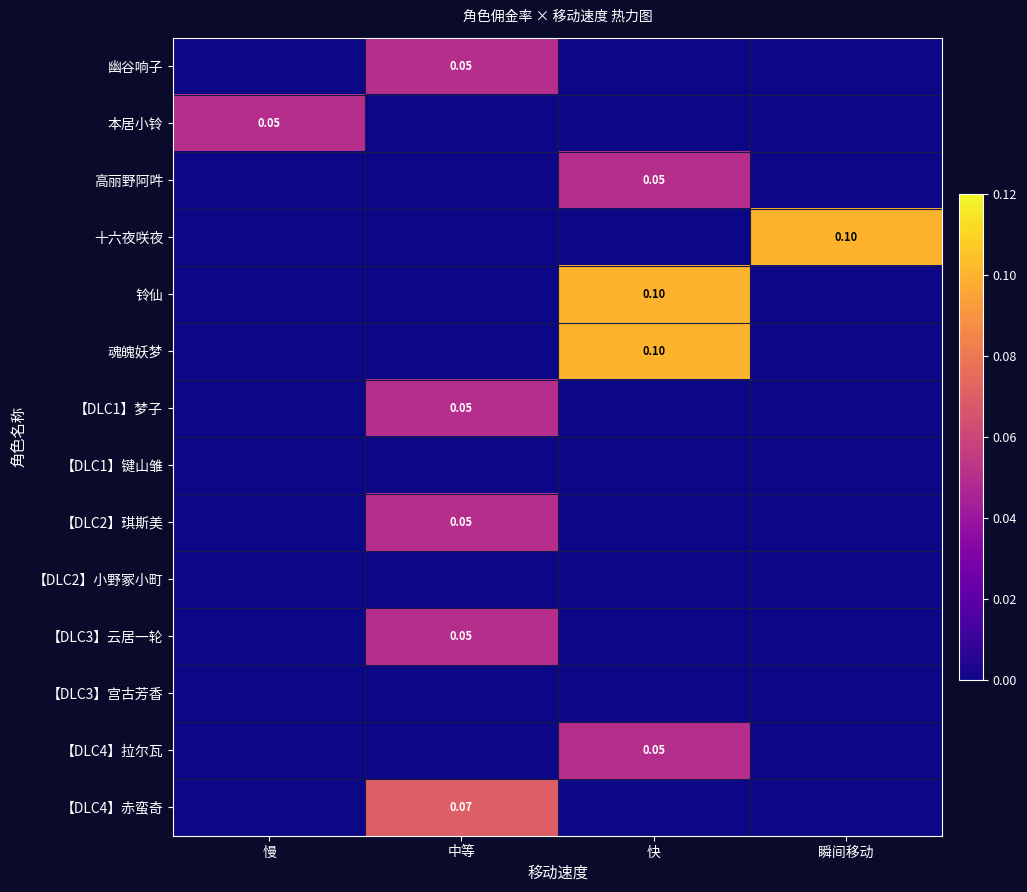

Count the number of categories in the chart.

4